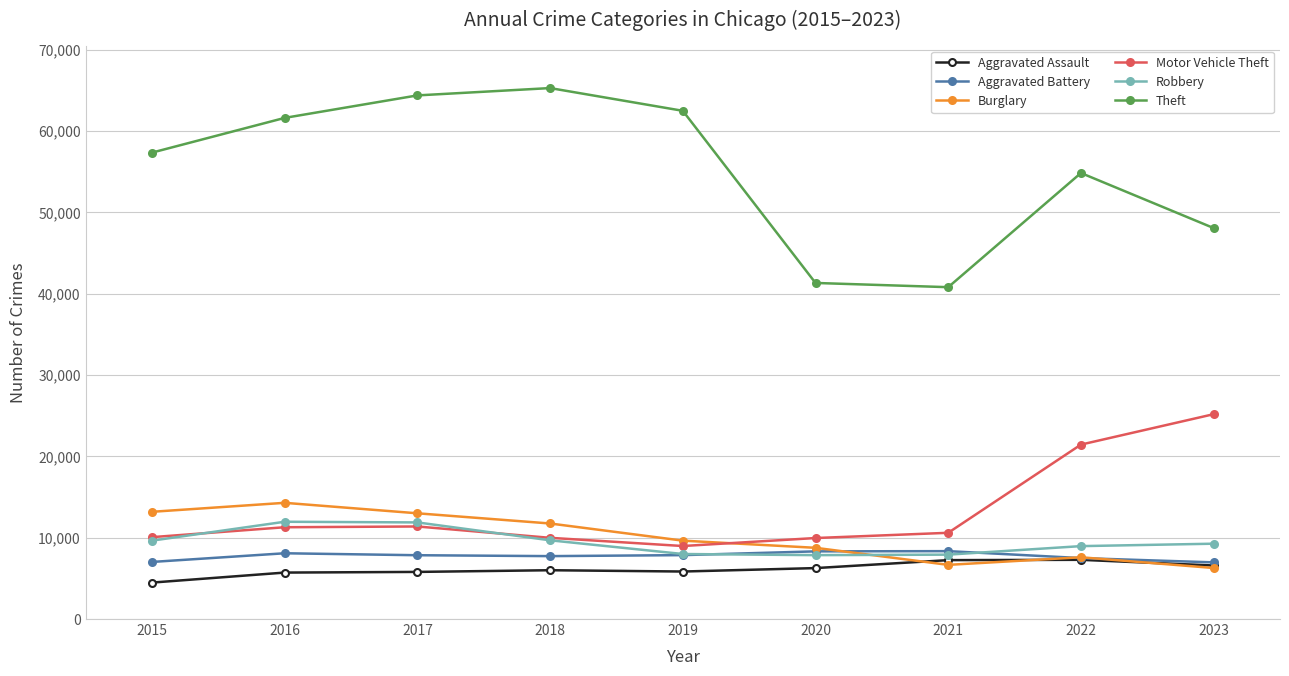

What is the lowest value of the Robbery series?

7855